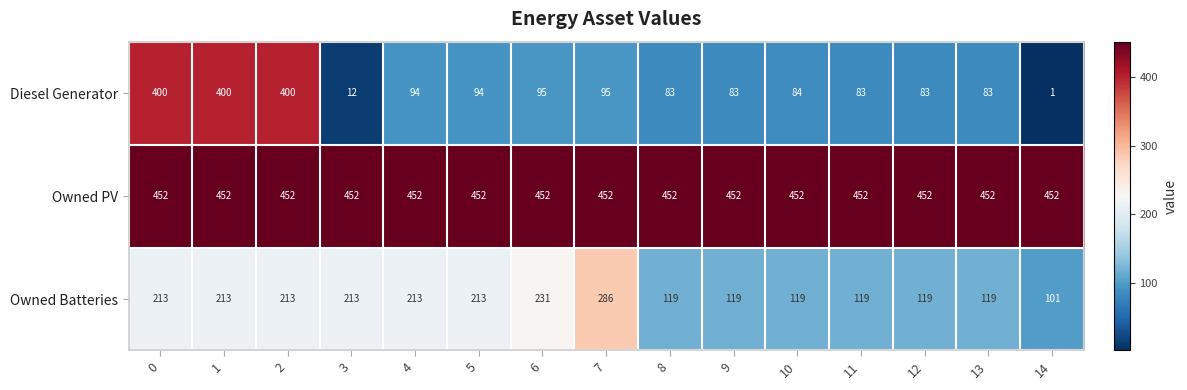

Which series has the largest range (max minus min)?

Diesel Generator